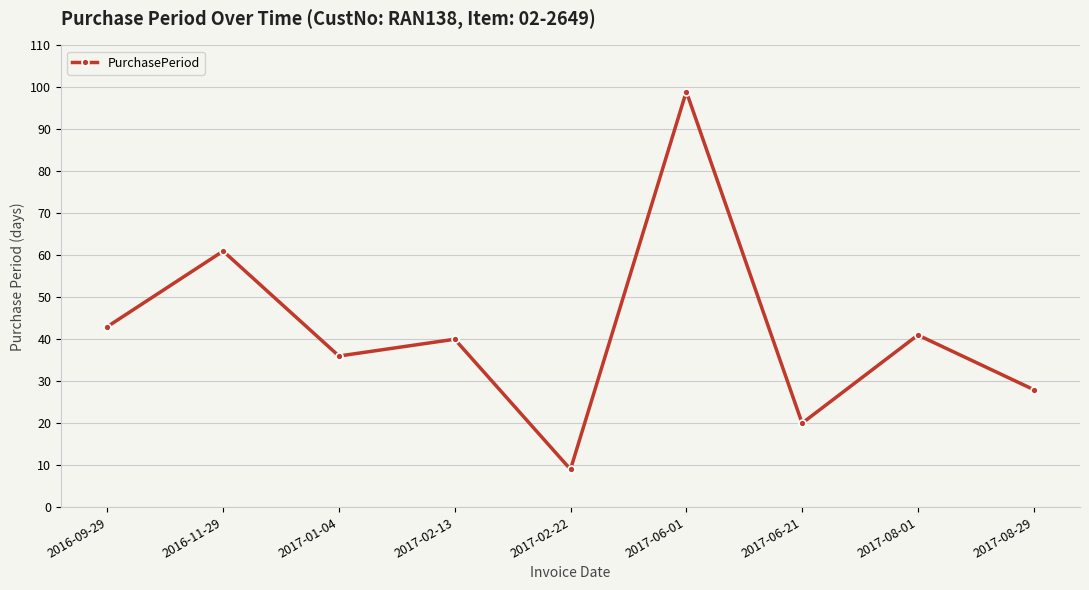

What is the difference between the values at 2017-06-21 and 2017-01-04?

16